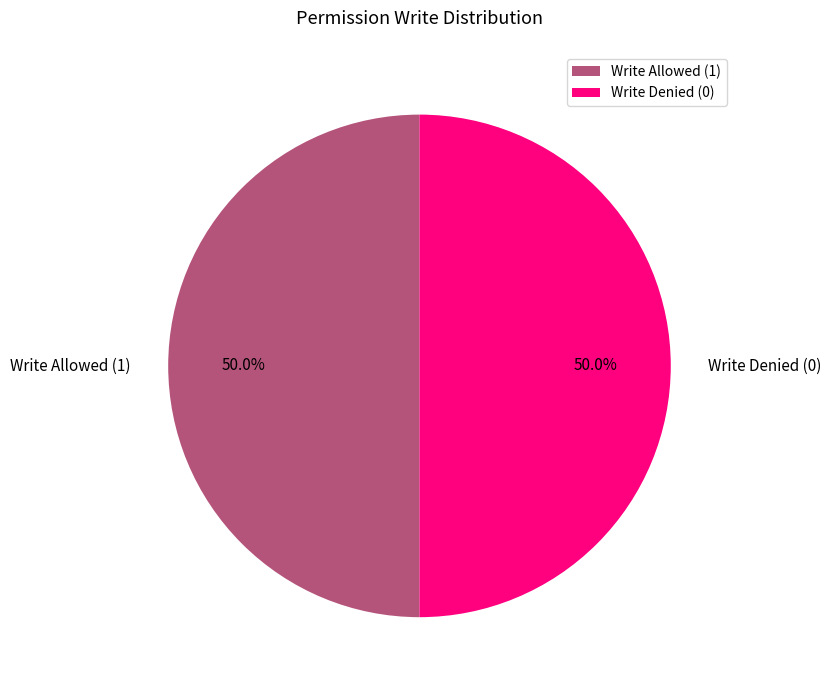

How many slices are in this pie chart?

2